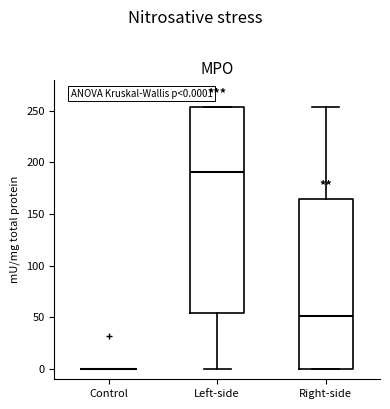

Which box is the tallest, from its lower edge to its upper edge?

Left-side